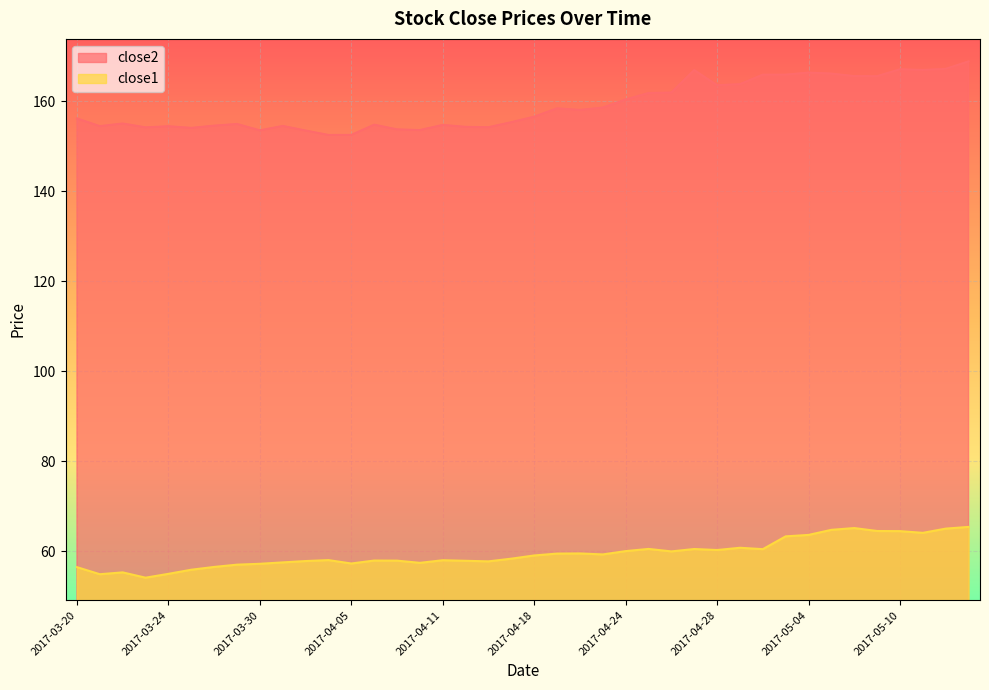

How many lines are shown in the chart?

2